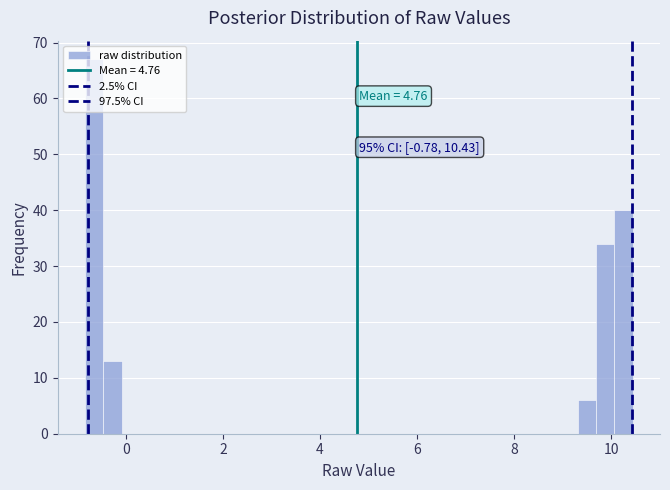

Around what value on the x-axis is the tallest bar? Give the approximate position of its centre, as read against the axis.

-0.6